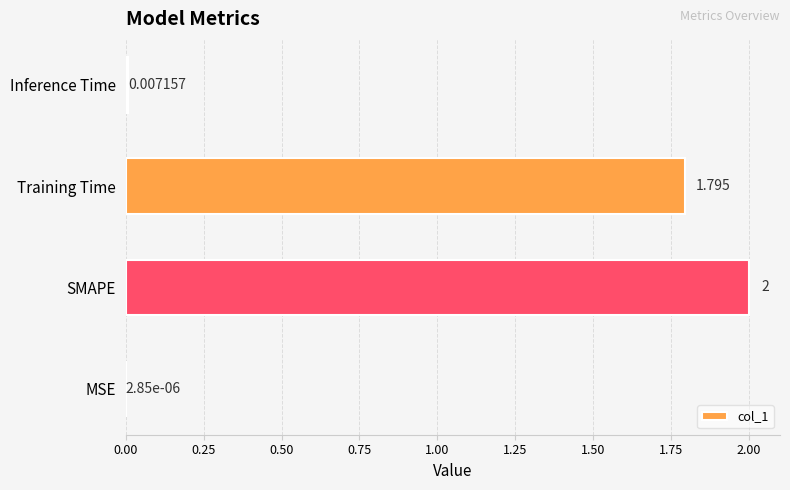

Which category has the highest value across all series?

SMAPE